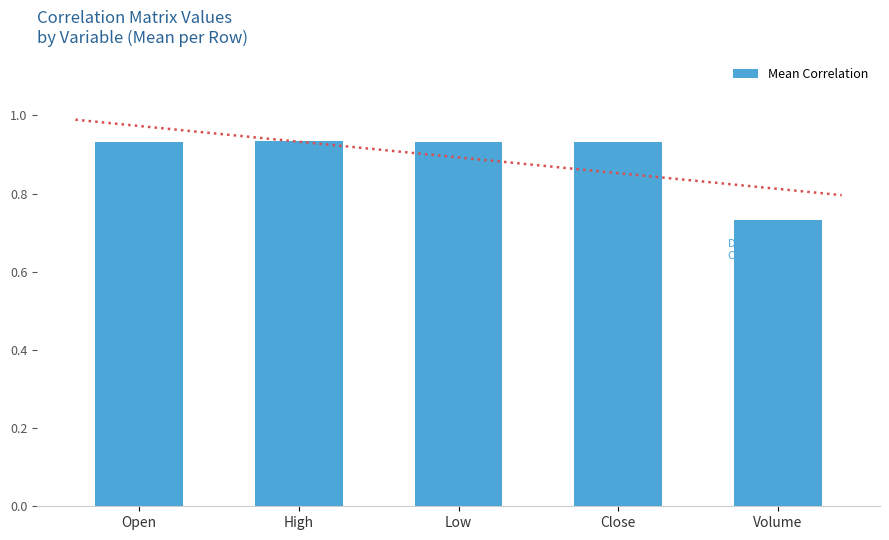

What is the value of the 1st bar from the left?

0.9